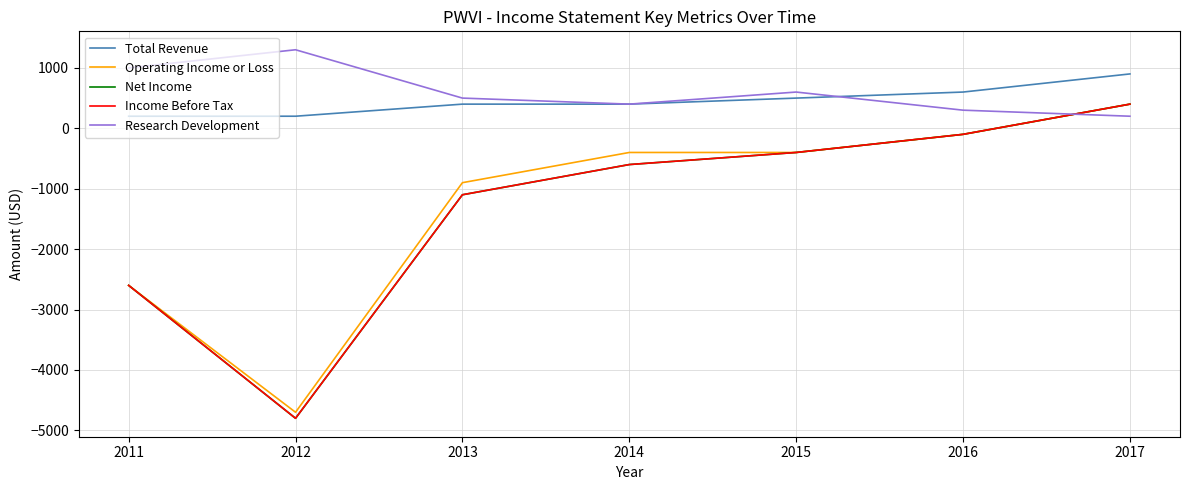

Reading right to left, list all the values displayed in this chart.

Total Revenue: 2017=900	2016=600	2015=500	2014=400	2013=400	2012=200	2011=200
Operating Income or Loss: 2017=400	2016=-100	2015=-400	2014=-400	2013=-900	2012=-4700	2011=-2600
Net Income: 2017=400	2016=-100	2015=-400	2014=-600	2013=-1100	2012=-4800	2011=-2600
Income Before Tax: 2017=400	2016=-100	2015=-400	2014=-600	2013=-1100	2012=-4800	2011=-2600
Research Development: 2017=200	2016=300	2015=600	2014=400	2013=500	2012=1300	2011=1000